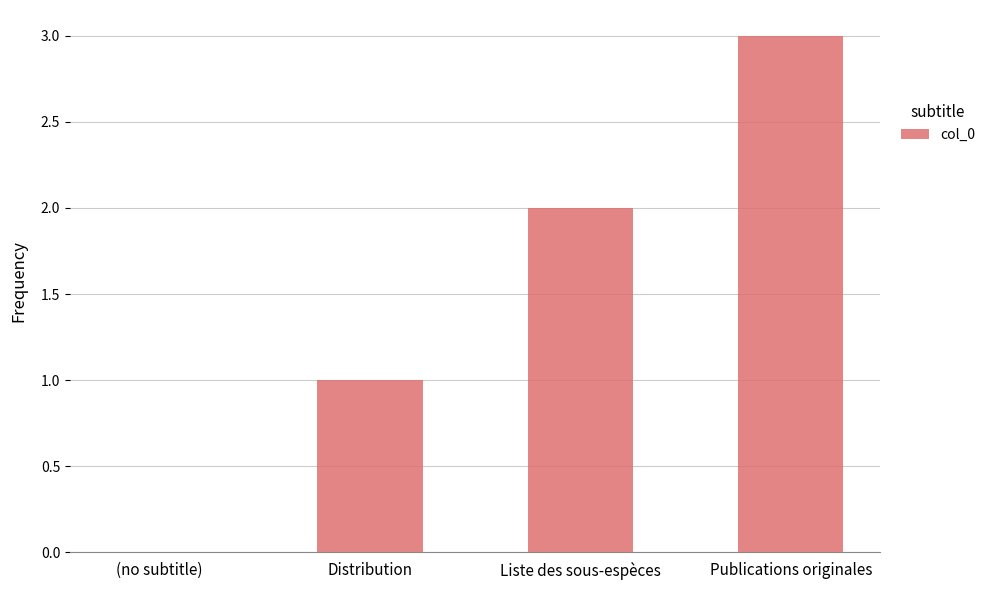

What is the maximum value shown in the chart?

3